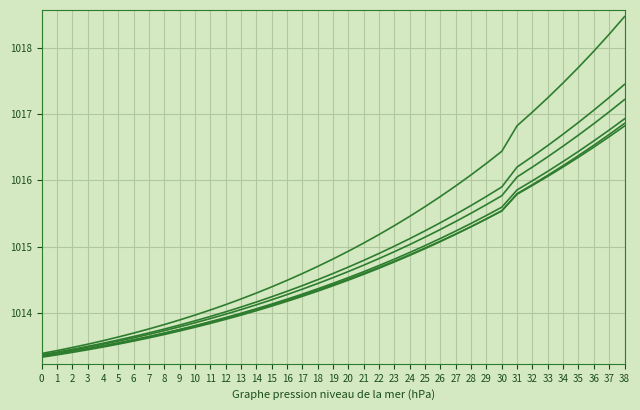

What is the spread (max minus min) of values at 37?

1.5